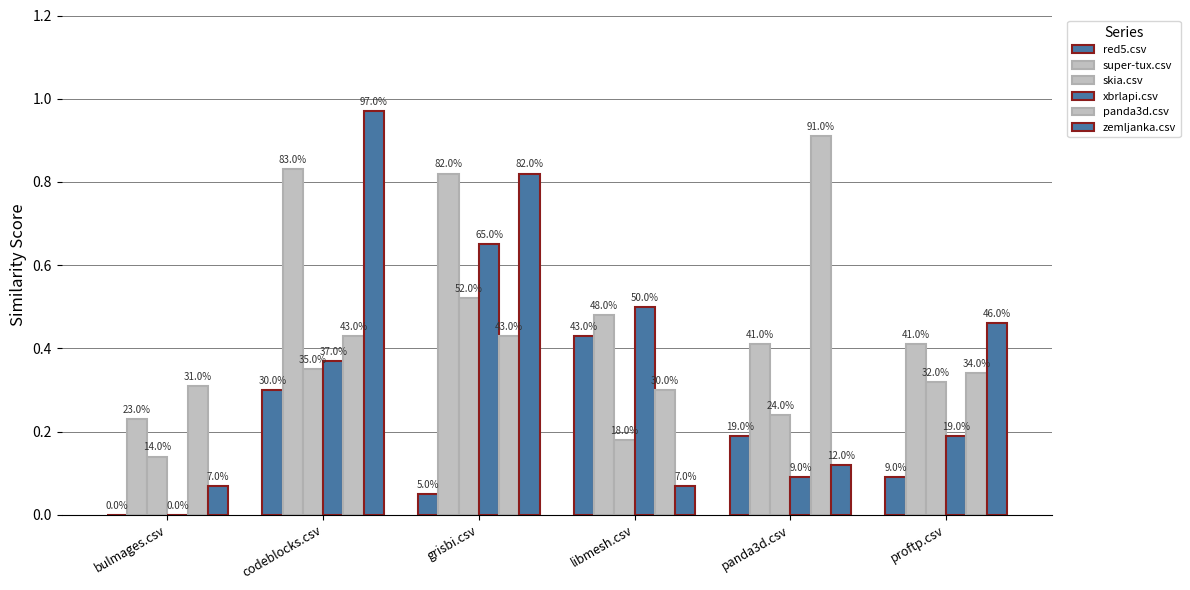

Read the zemljanka.csv value at proftp.csv.

0.5